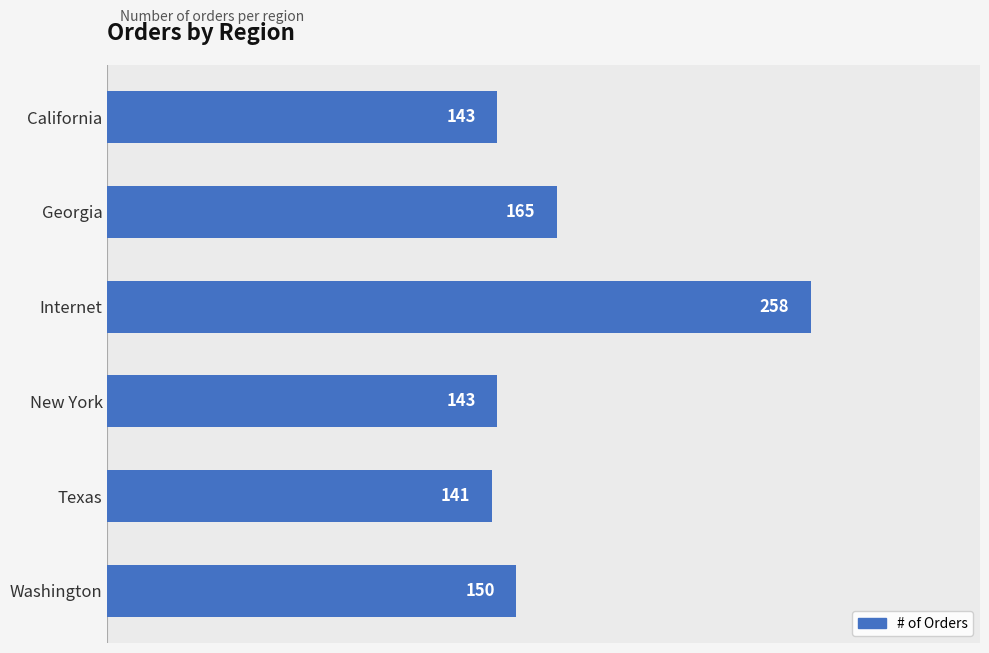

Which label corresponds to the largest value in the chart?

Internet